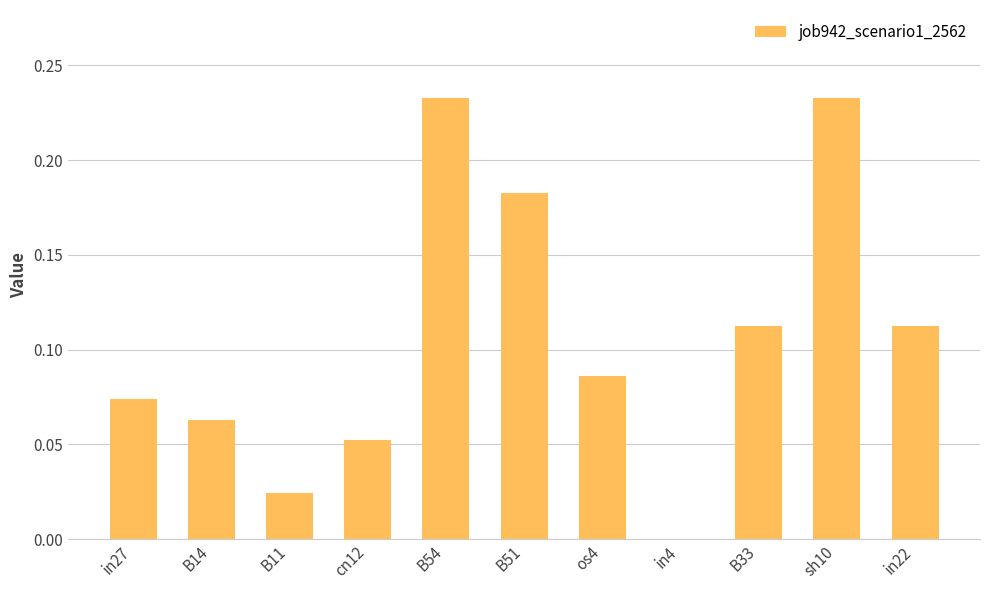

How many values are above zero?

10